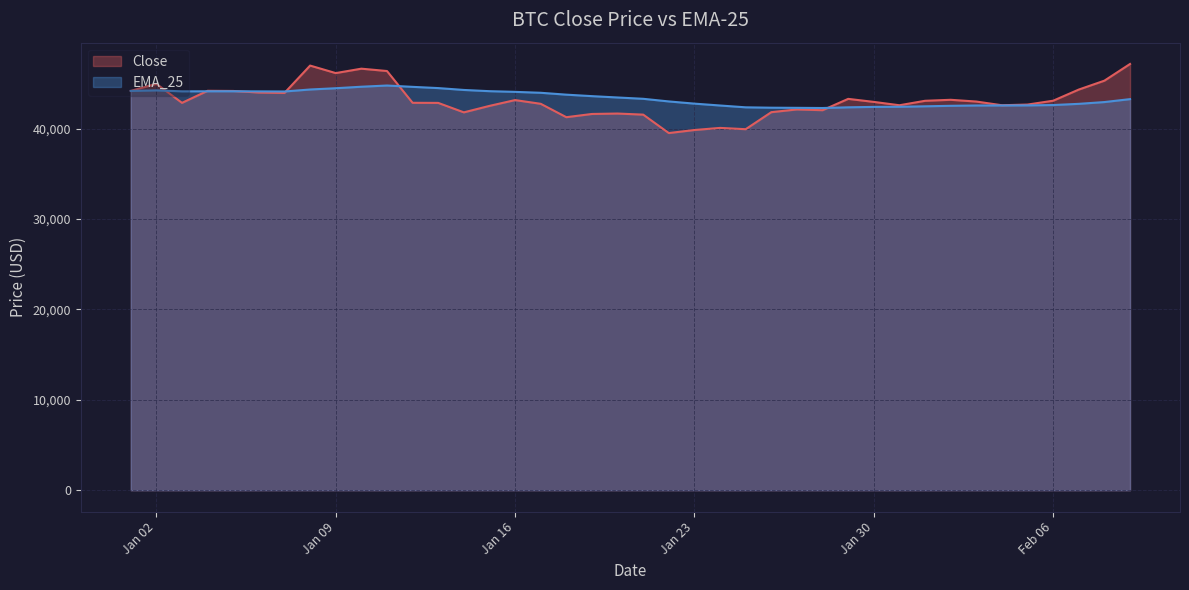

How many lines are shown in the chart?

2